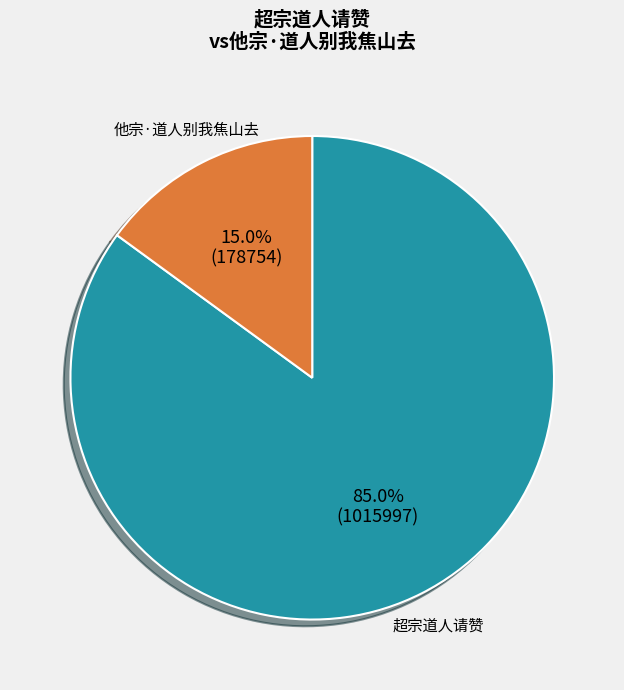

To the nearest percent, what is the average slice percentage?

50%